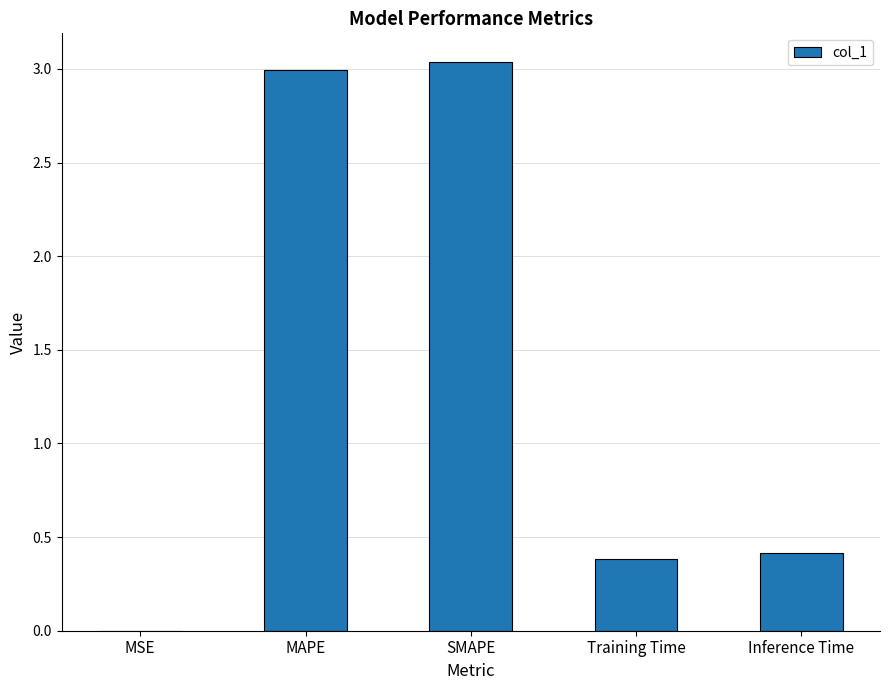

What is the average value?

1.4